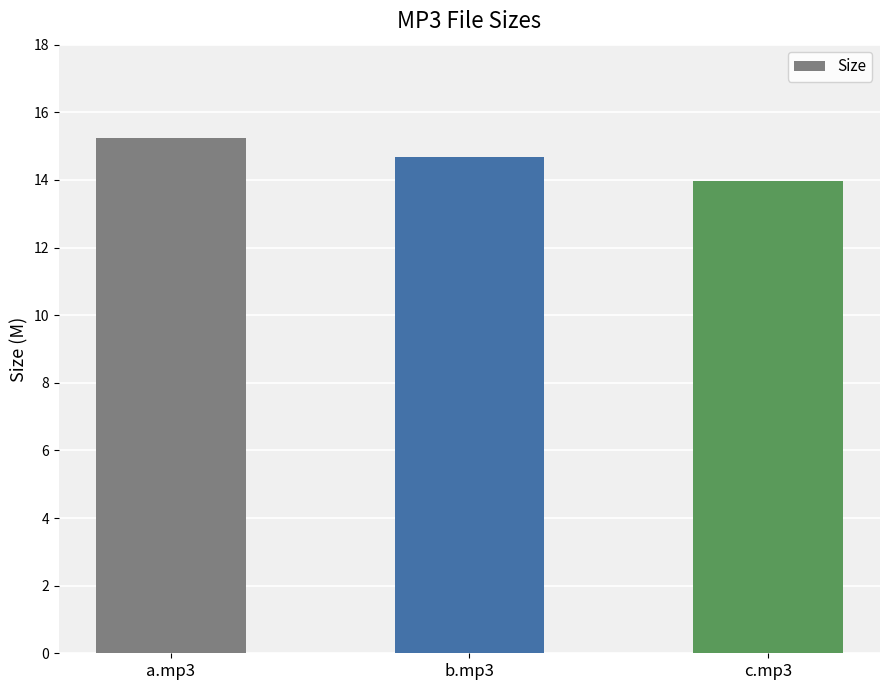

How many bars are there in total?

3